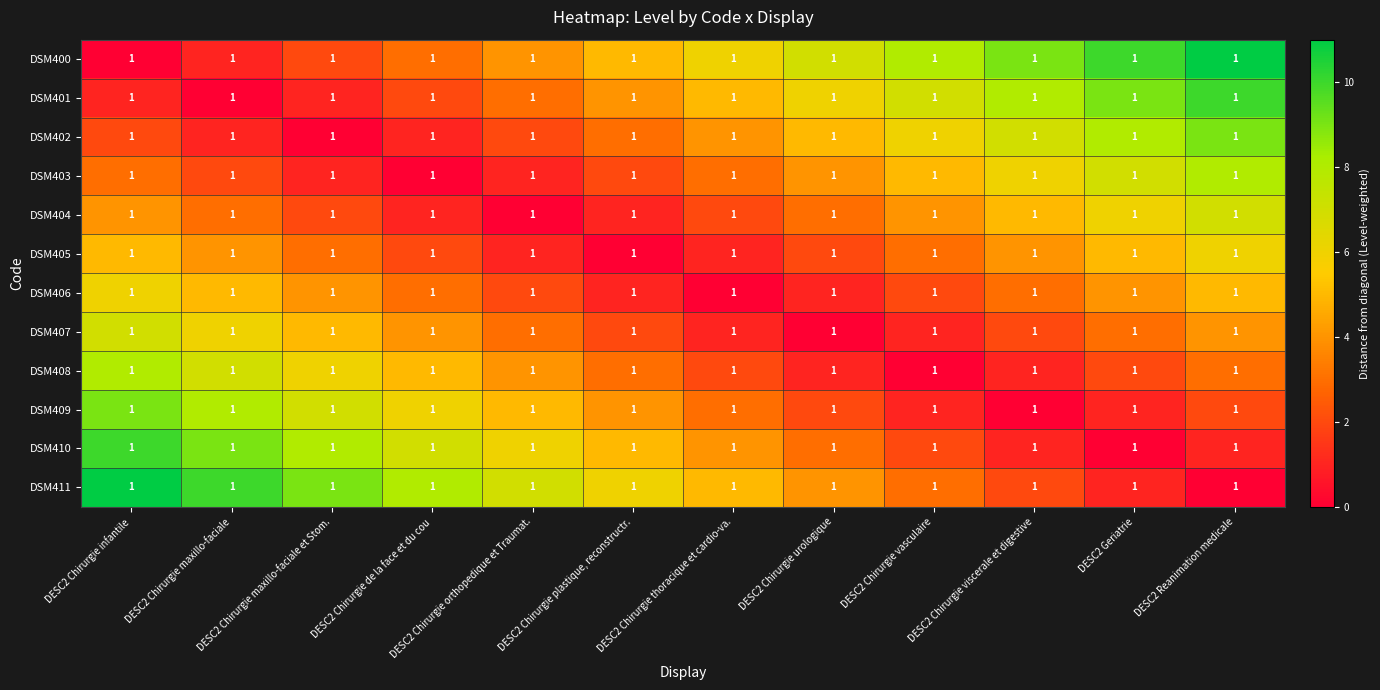

True or false: DSM403 has a value of 5 at DESC2 Chirurgie de la face et du cou.

False